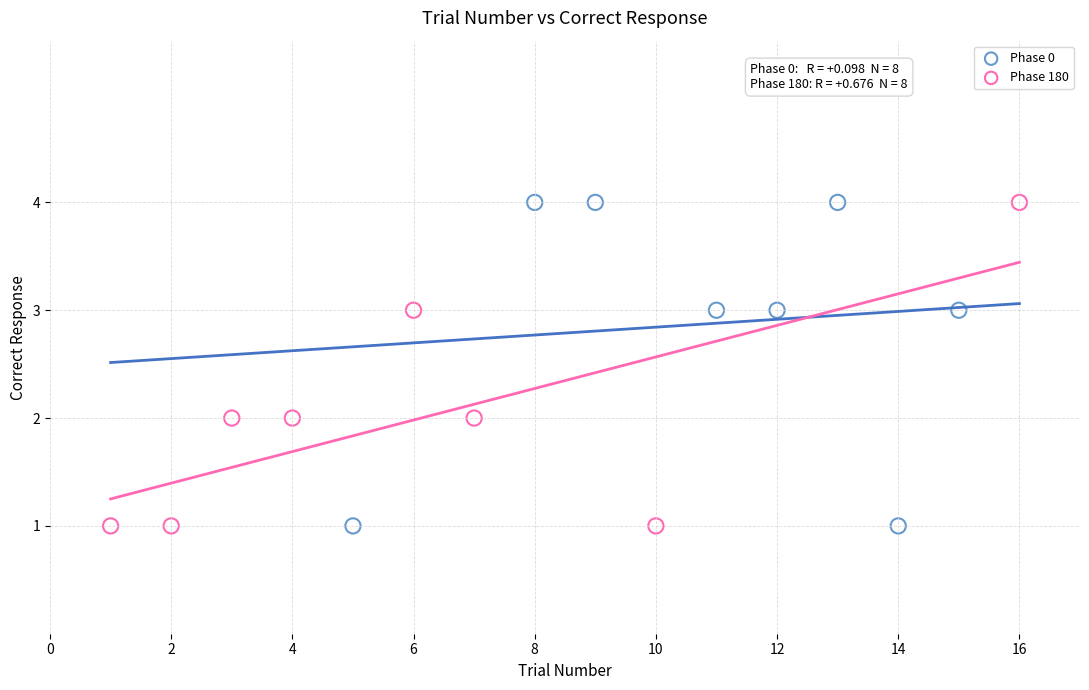

What are all the series names shown in the legend?

Phase 0, Phase 180